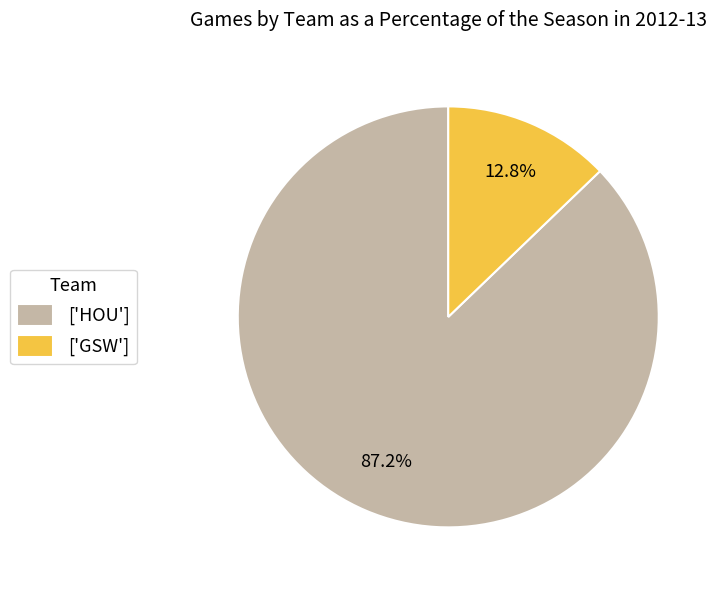

What percentage is NOT represented by ['HOU']?

12.8%